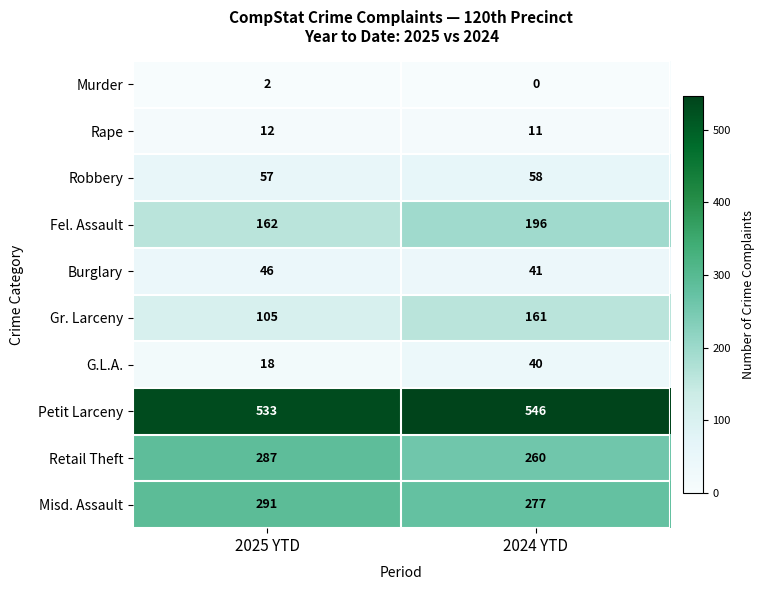

Rank the series at 2025 YTD from highest to lowest value.

Petit Larceny, Misd. Assault, Retail Theft, Fel. Assault, Gr. Larceny, Robbery, Burglary, G.L.A., Rape, Murder